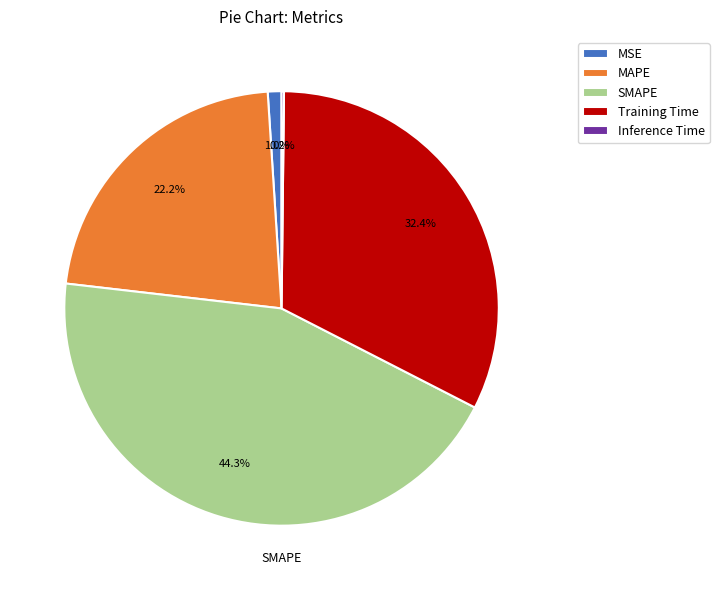

True or false: Training Time accounts for 32% of the total.

True